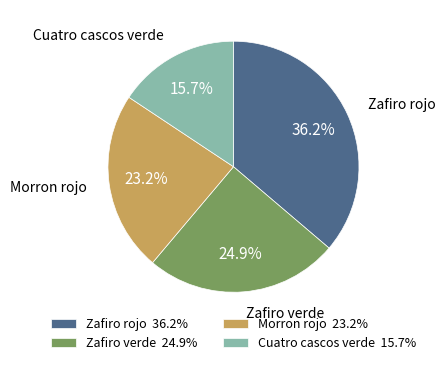

Approximately how many times larger is the value at Morron rojo 23.2% compared to Zafiro verde 24.9%?

0.9